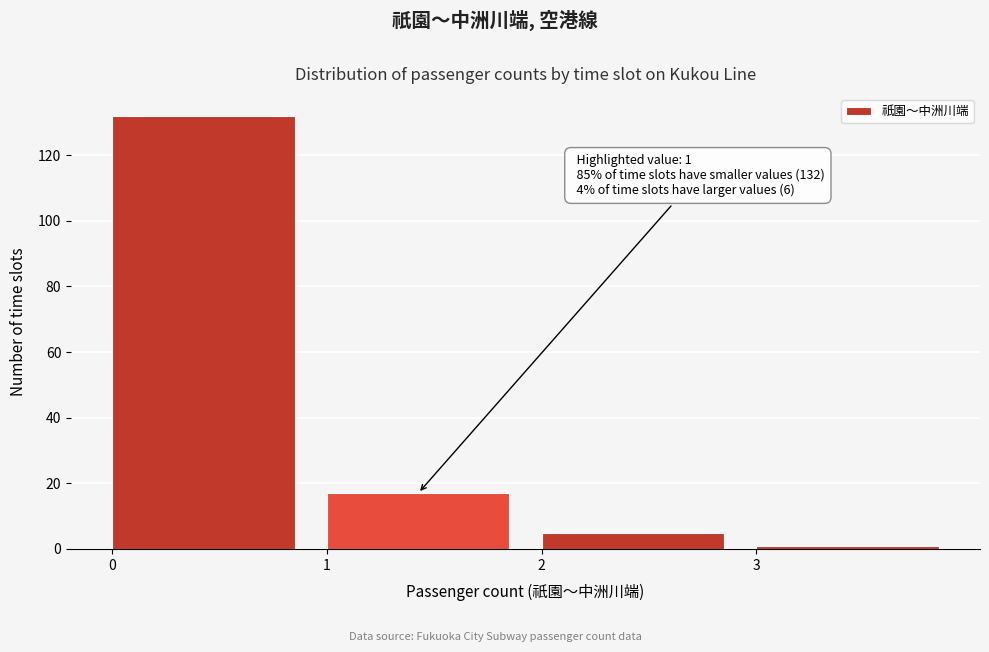

Over which range of the x-axis is the bar tallest?

0 to 1